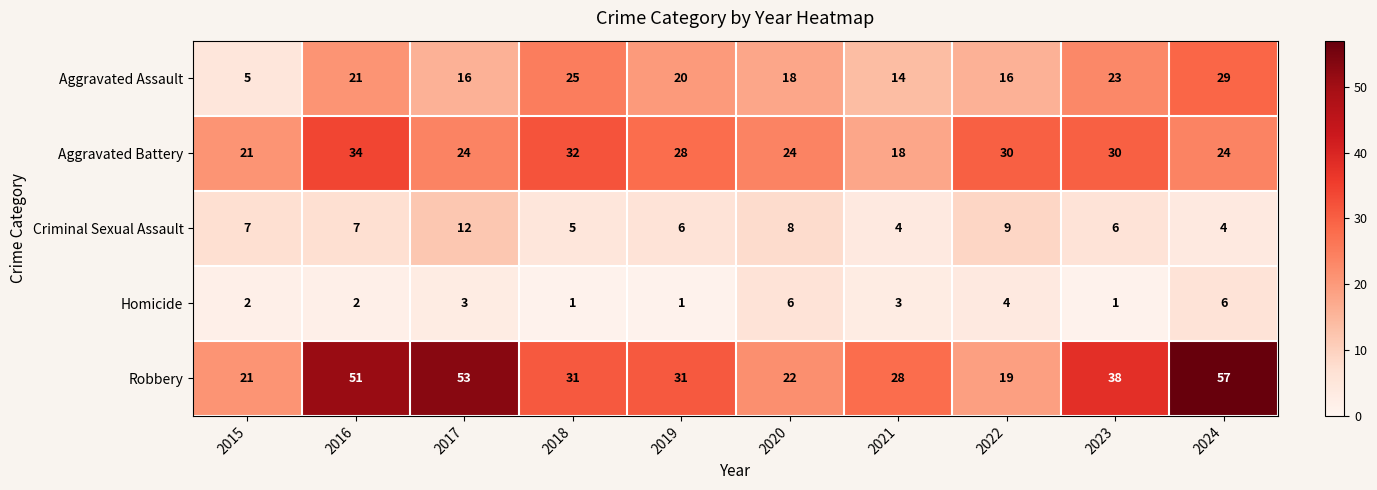

At how many categories does at least one series exceed 7?

10